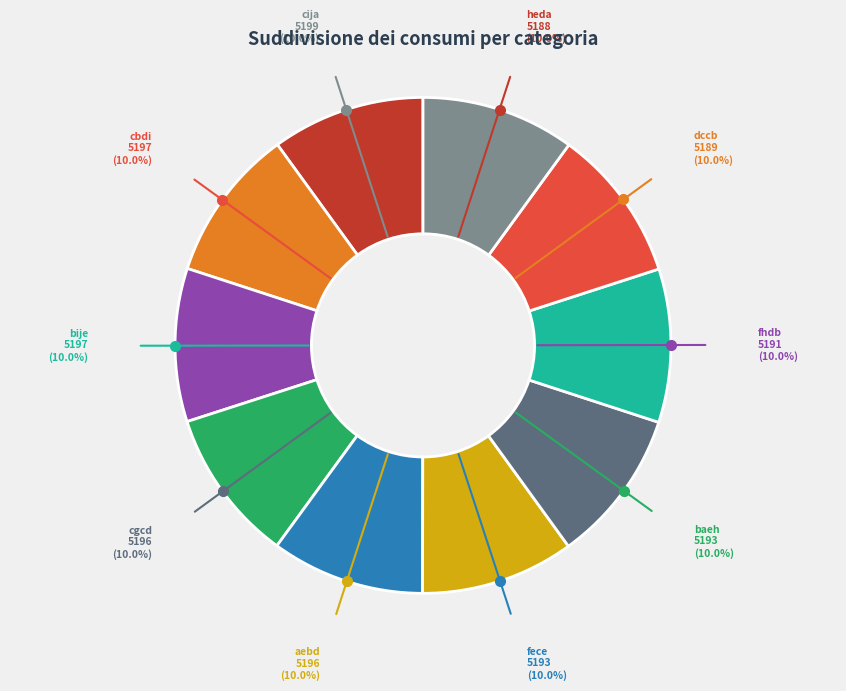

What is the ratio of the value at fece to the value at cija?

1.0